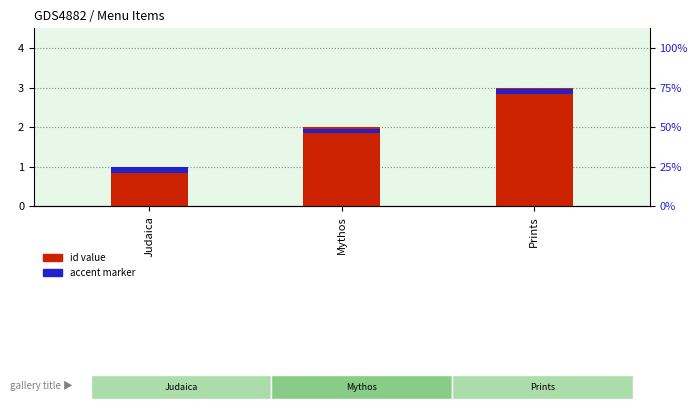

What is the label of the 1st bar from the left?

Judaica